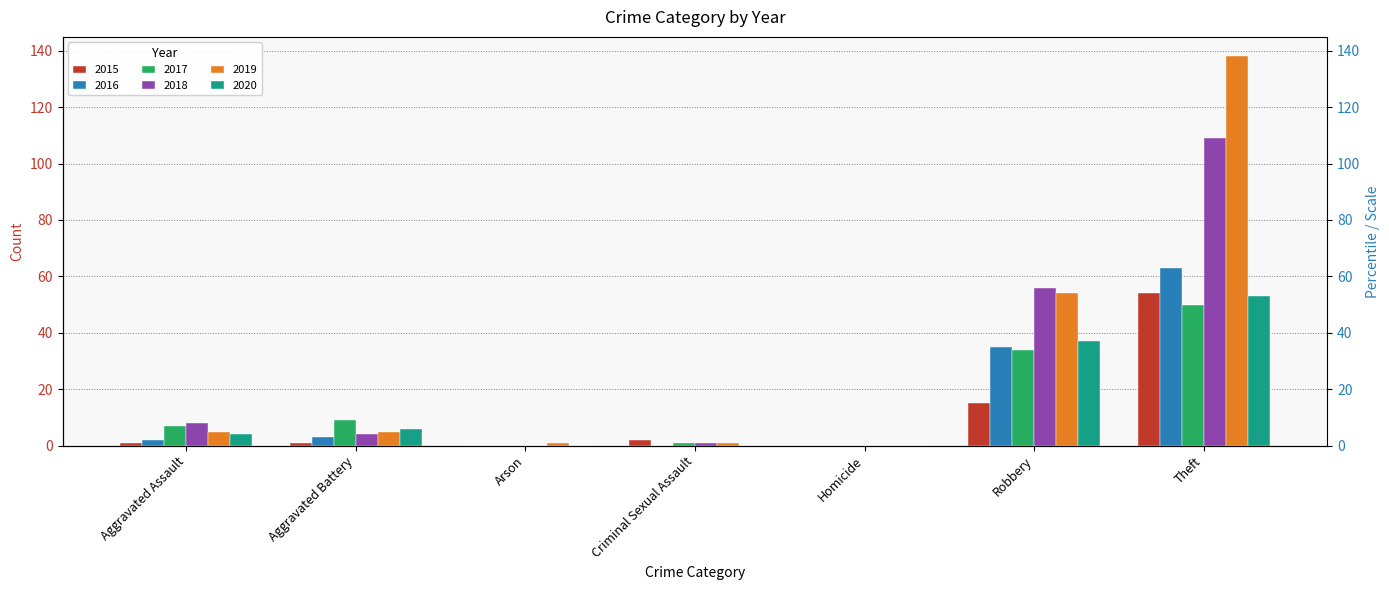

Which label corresponds to the smallest value in the chart?

Arson